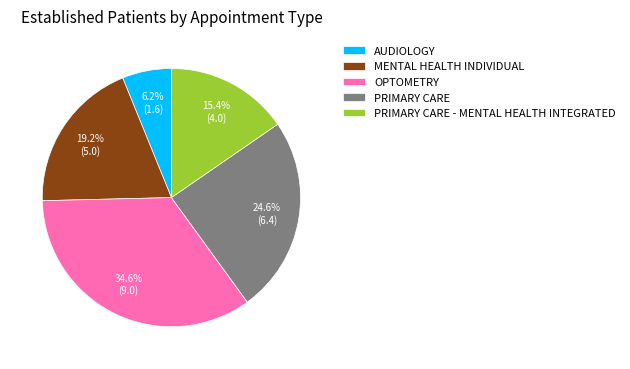

To the nearest percent, what percentage of the pie is PRIMARY CARE - MENTAL HEALTH INTEGRATED?

15%